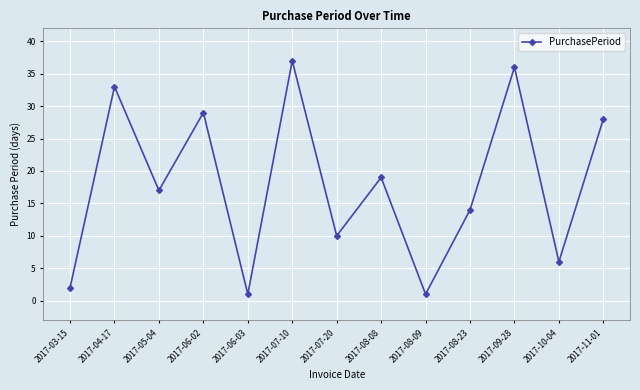

Between 2017-07-20 and 2017-11-01, which is larger?

2017-11-01